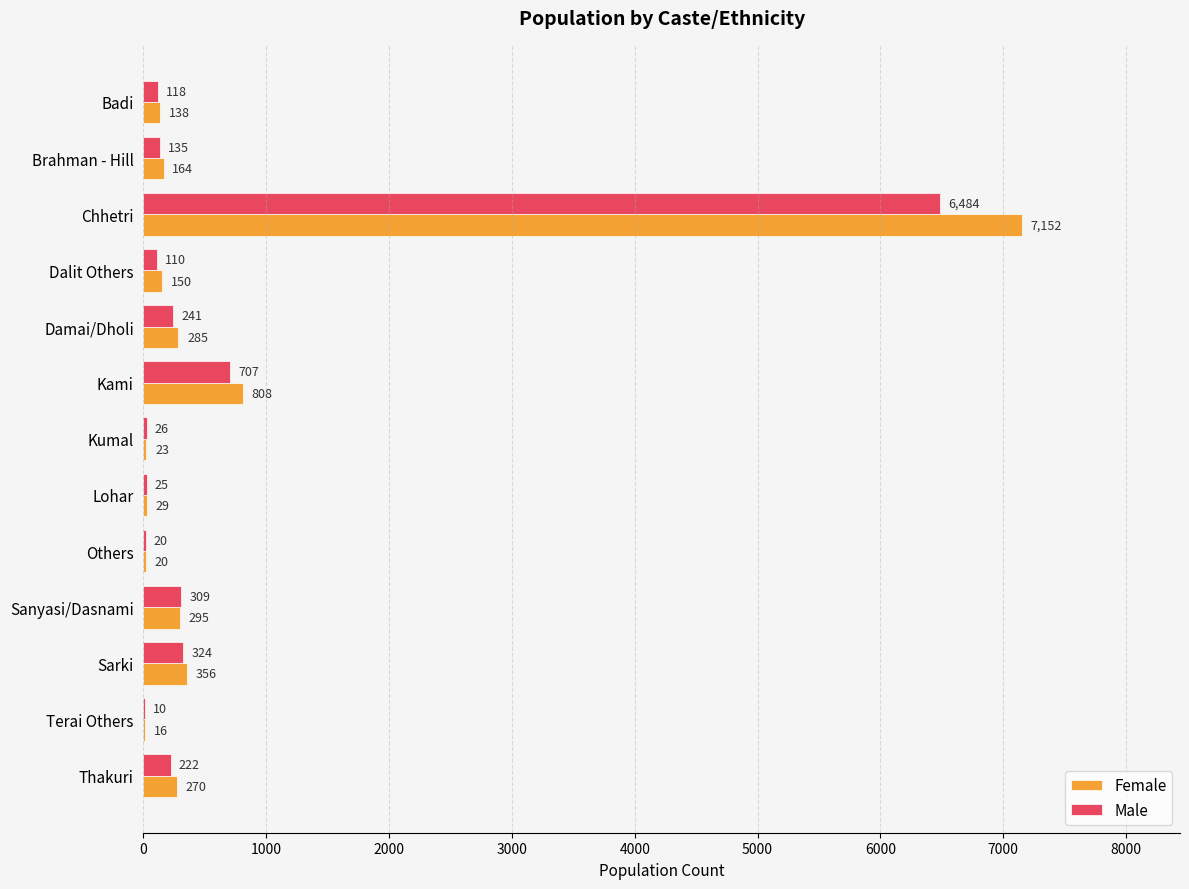

What is the greatest value displayed?

7152